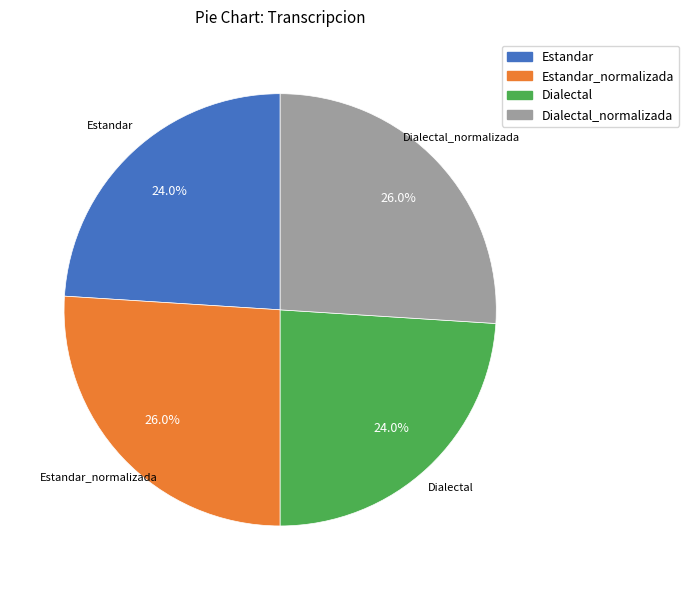

Is there a majority slice in this chart?

No